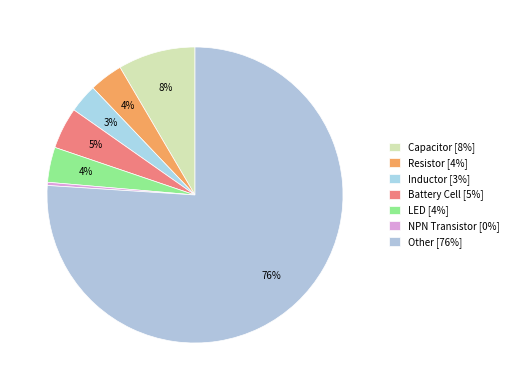

Count the number of slices in the pie.

7